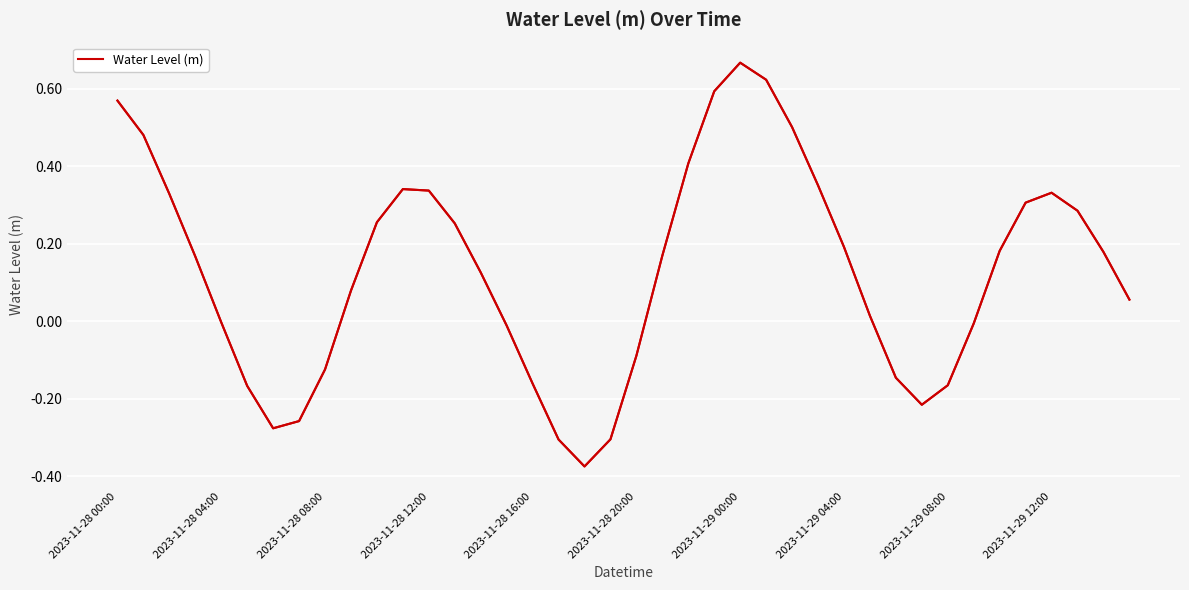

Count the number of values greater than 0.

25